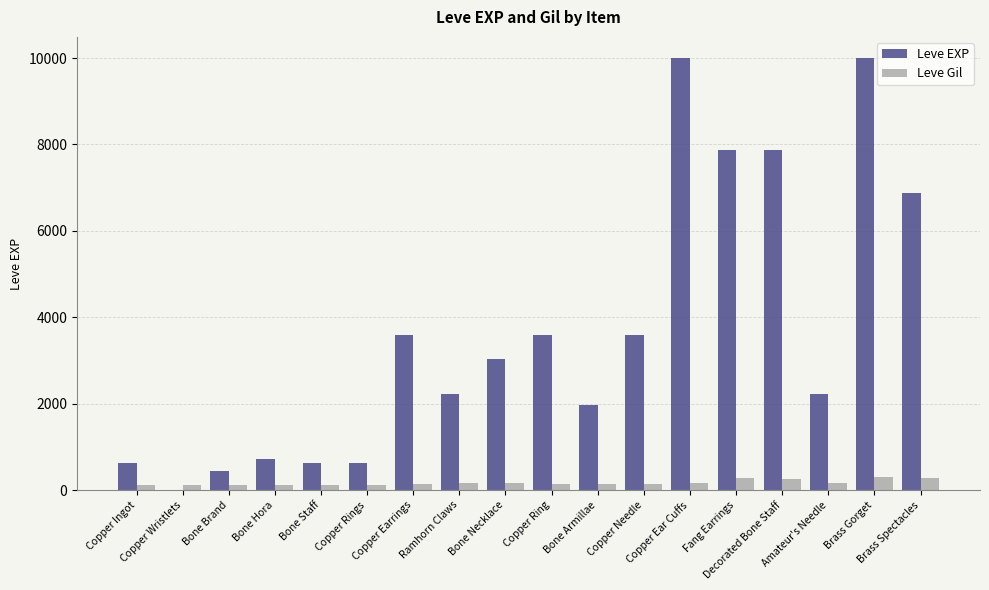

What is the highest value of the Leve EXP series?

9990